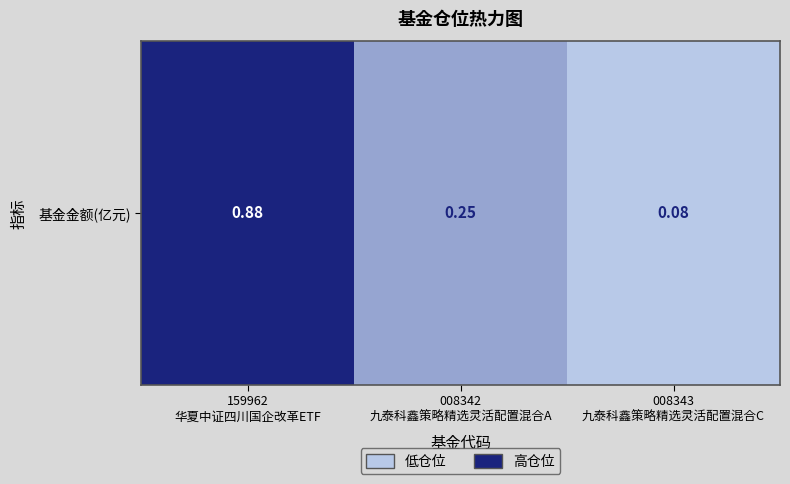

Which has a higher value, 159962
华夏中证四川国企改革ETF or 008342
九泰科鑫策略精选灵活配置混合A?

159962
华夏中证四川国企改革ETF